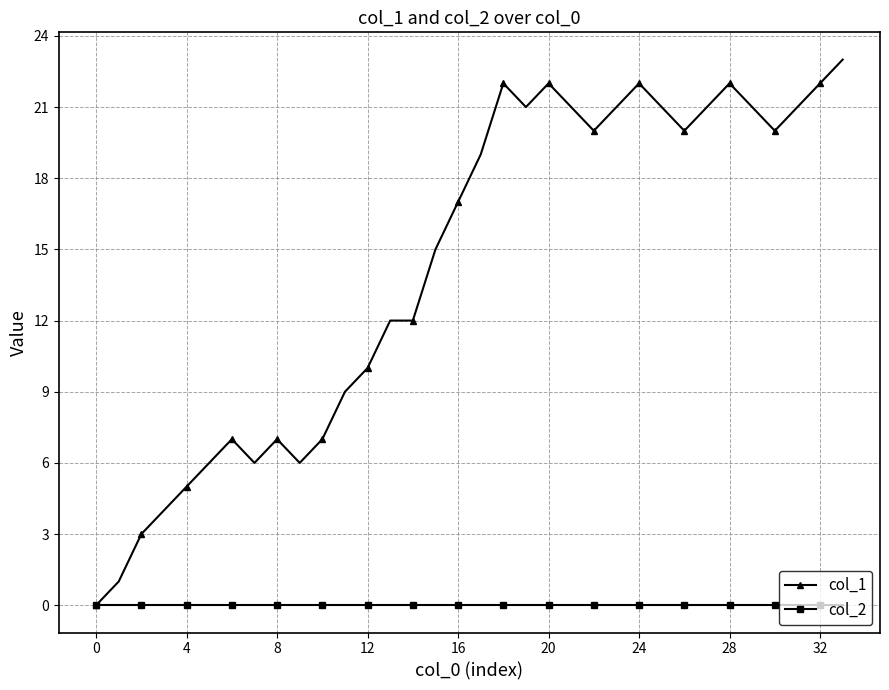

What is the maximum value shown in the chart?

23